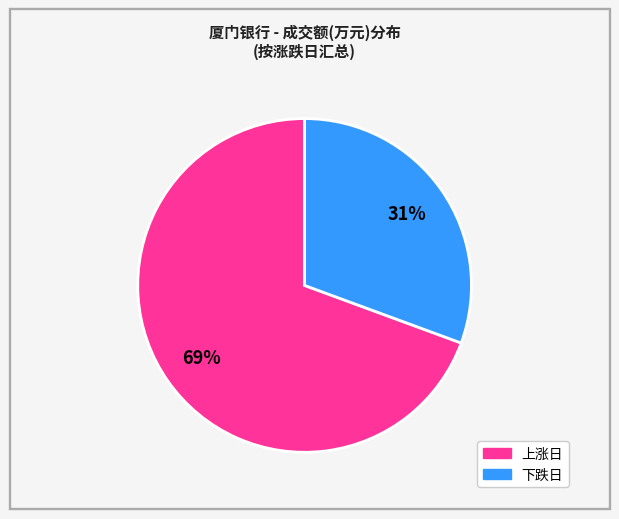

To the nearest percent, what is the average slice percentage?

50%